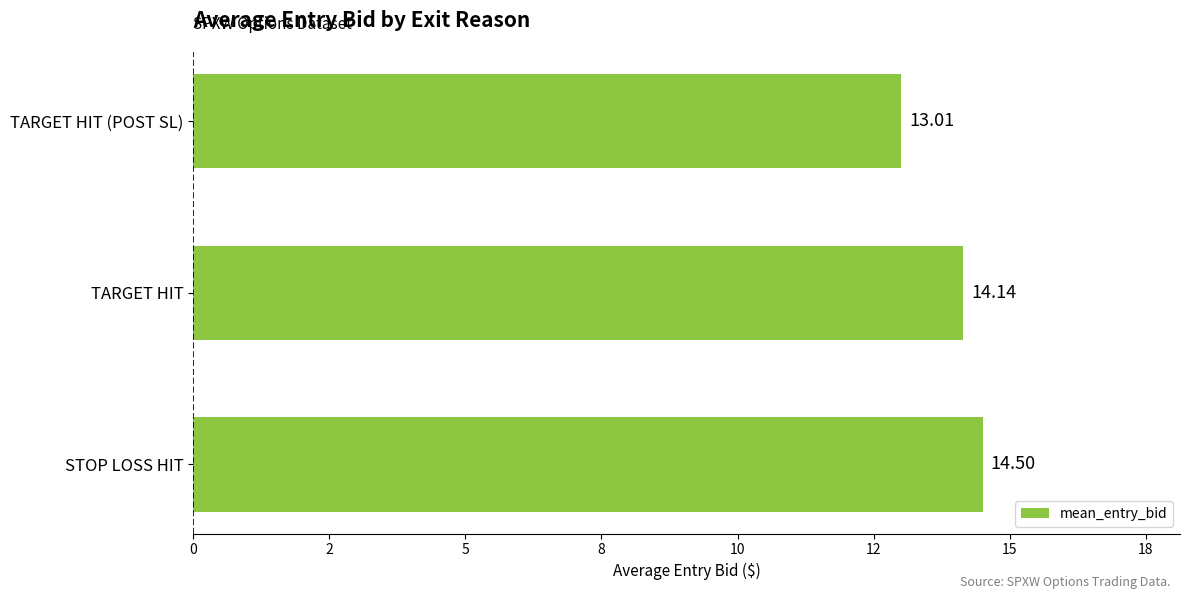

Which label corresponds to the smallest value in the chart?

TARGET HIT (POST SL)